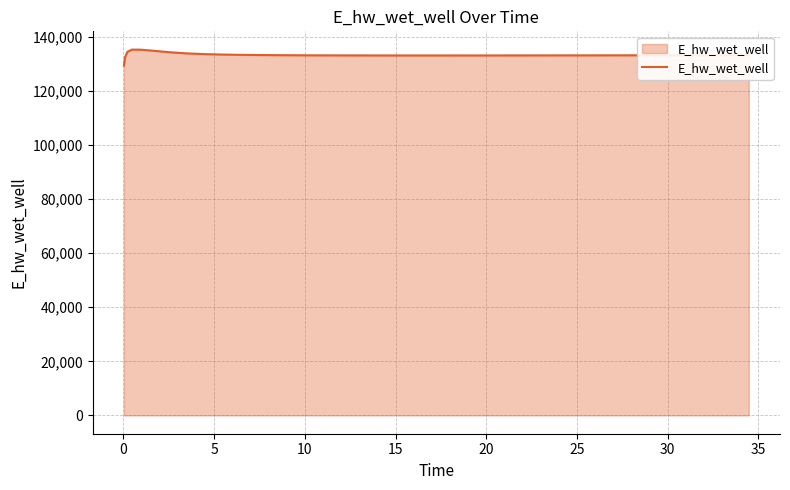

What is the difference between the maximum and minimum values?

5928.1